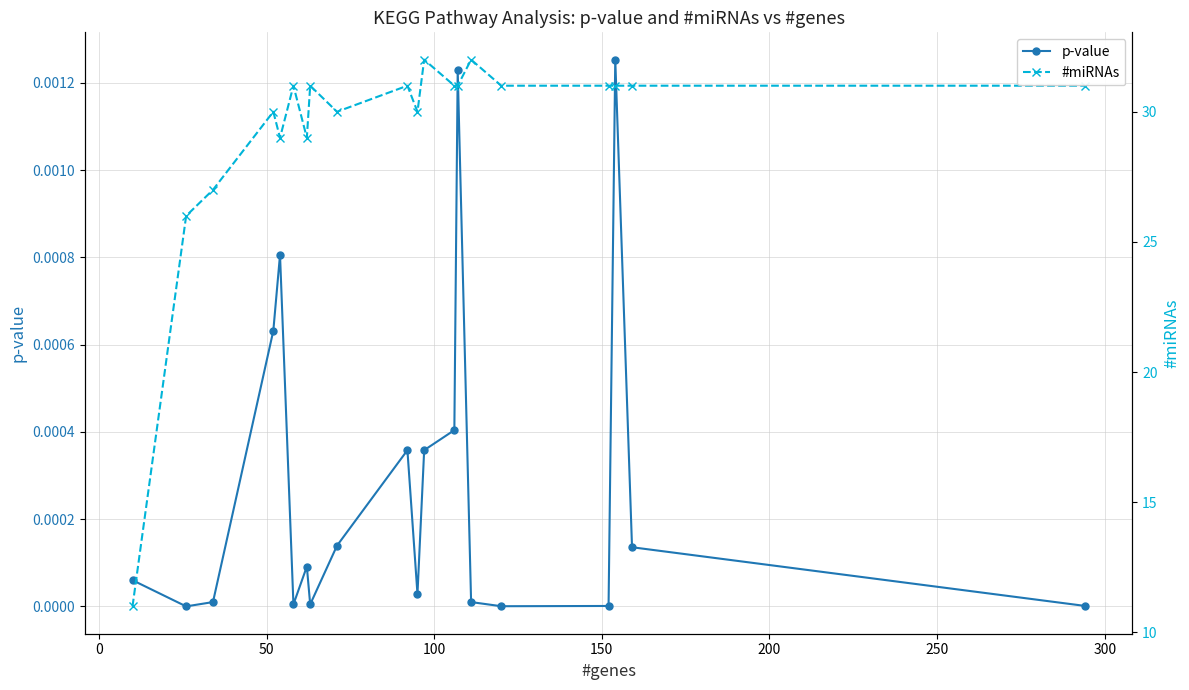

Is the value of #miRNAs at 10 greater than the value of p-value at 19?

Yes